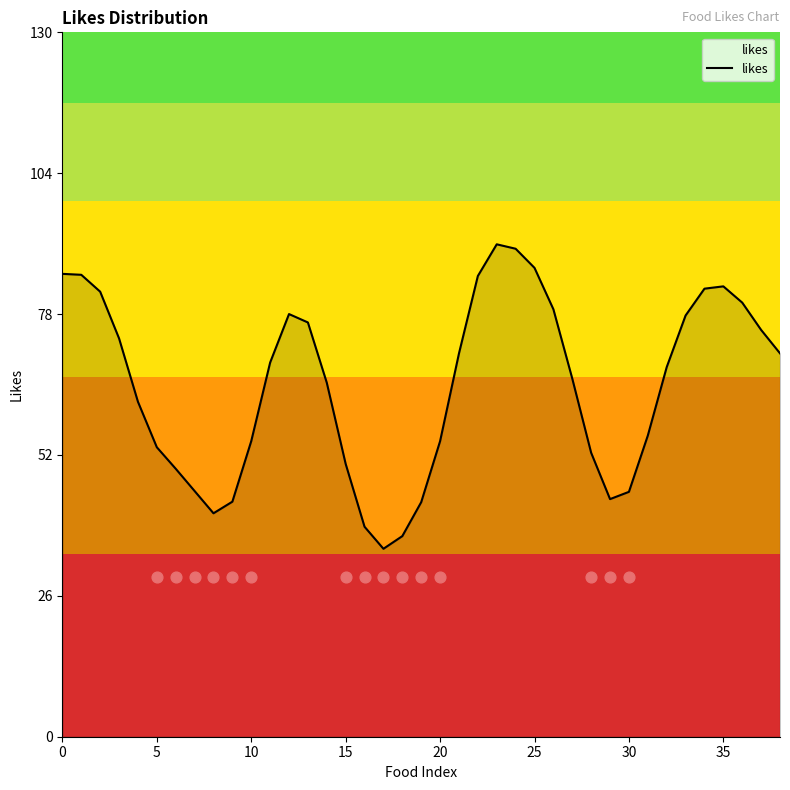

Approximately how many times larger is the value at 27 compared to 35?

0.8